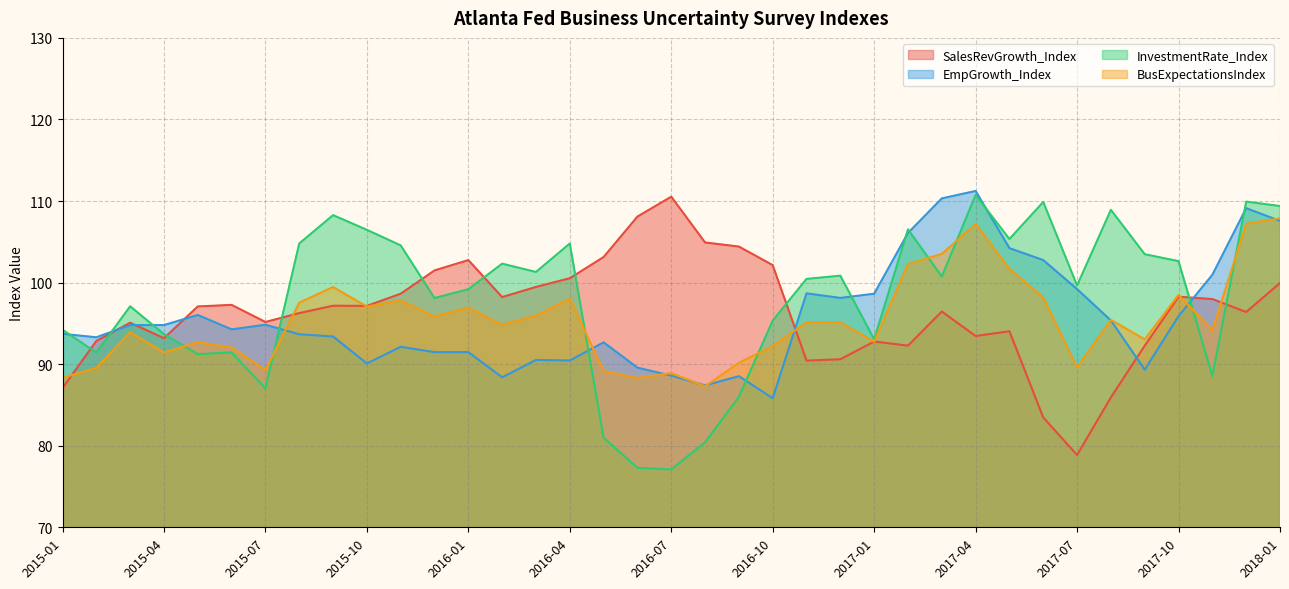

Reading right to left, transcribe all the data shown in this chart.

SalesRevGrowth_Index: 99.9	96.4	98.0	98.3	92.3	85.9	78.9	83.5	94.0	93.5	96.5	92.3	92.8	90.6	90.4	102.1	104.4	104.9	110.5	108.1	103.1	100.5	99.5	98.2	102.8	101.5	98.6	97.1	97.2	96.3	95.2	97.3	97.1	93.2	95.1	92.8	87.1
EmpGrowth_Index: 107.6	109.1	101.0	95.9	89.3	95.4	99.2	102.8	104.2	111.2	110.3	106.1	98.6	98.1	98.7	85.8	88.5	87.4	88.6	89.6	92.7	90.5	90.5	88.4	91.5	91.5	92.1	90.1	93.4	93.7	94.8	94.3	96.0	94.8	94.8	93.3	93.7
InvestmentRate_Index: 109.4	109.9	88.5	102.6	103.5	108.9	99.6	109.9	105.3	110.7	100.7	106.5	93.0	100.8	100.5	95.3	86.0	80.4	77.1	77.3	81.0	104.8	101.3	102.3	99.2	98.1	104.6	106.5	108.3	104.8	87.0	91.4	91.2	93.7	97.1	91.4	94.2
BusExpectationsIndex: 107.9	107.2	94.2	98.5	93.0	95.4	89.6	98.2	101.7	107.2	103.5	102.3	92.7	95.1	95.1	92.2	90.2	87.3	88.9	88.3	89.2	98.0	95.9	94.8	96.9	95.8	97.8	97.1	99.5	97.5	89.3	92.1	92.7	91.4	93.9	89.5	88.3